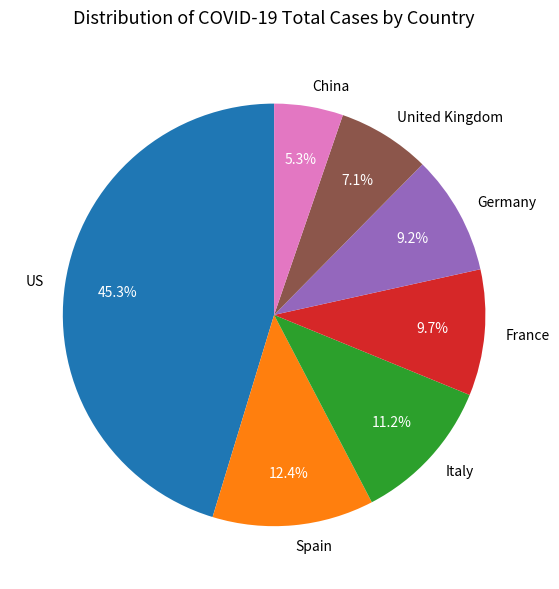

What percentage is the China slice, to the nearest percent?

5%